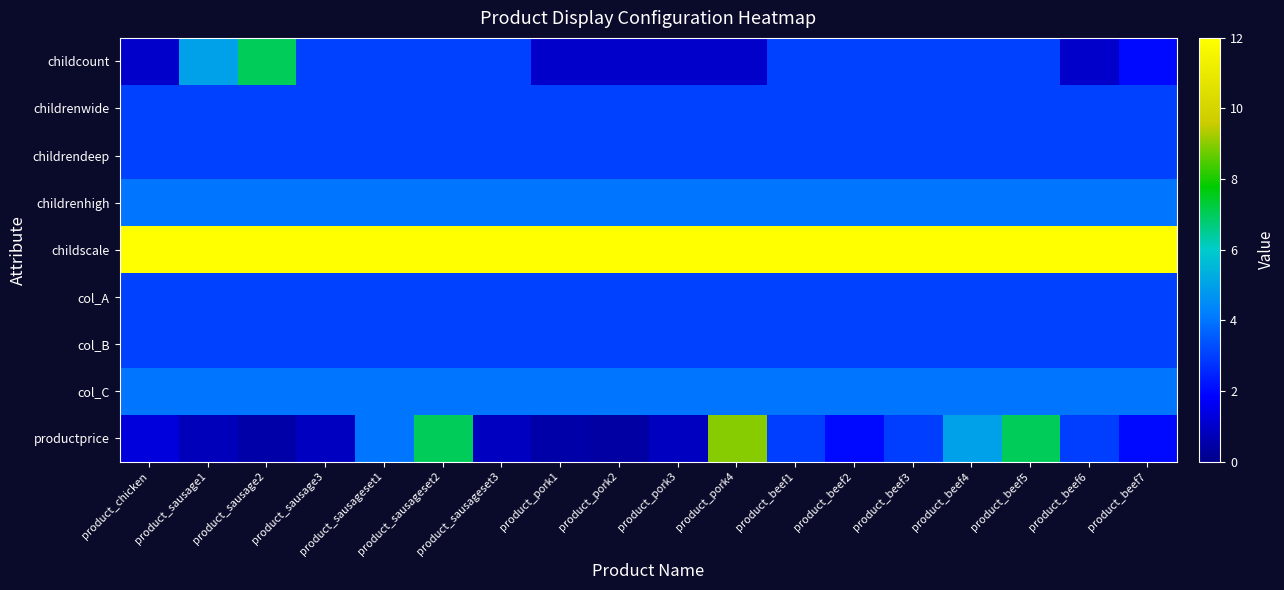

Reading left to right, list all the values displayed in this chart.

childcount: product_chicken=1.0	product_sausage1=5.0	product_sausage2=7.0	product_sausage3=3.0	product_sausageset1=3.0	product_sausageset2=3.0	product_sausageset3=3.0	product_pork1=1.0	product_pork2=1.0	product_pork3=1.0	product_pork4=1.0	product_beef1=3.0	product_beef2=3.0	product_beef3=3.0	product_beef4=3.0	product_beef5=3.0	product_beef6=1.0	product_beef7=2.0
childrenwide: product_chicken=3.0	product_sausage1=3.0	product_sausage2=3.0	product_sausage3=3.0	product_sausageset1=3.0	product_sausageset2=3.0	product_sausageset3=3.0	product_pork1=3.0	product_pork2=3.0	product_pork3=3.0	product_pork4=3.0	product_beef1=3.0	product_beef2=3.0	product_beef3=3.0	product_beef4=3.0	product_beef5=3.0	product_beef6=3.0	product_beef7=3.0
childrendeep: product_chicken=3.0	product_sausage1=3.0	product_sausage2=3.0	product_sausage3=3.0	product_sausageset1=3.0	product_sausageset2=3.0	product_sausageset3=3.0	product_pork1=3.0	product_pork2=3.0	product_pork3=3.0	product_pork4=3.0	product_beef1=3.0	product_beef2=3.0	product_beef3=3.0	product_beef4=3.0	product_beef5=3.0	product_beef6=3.0	product_beef7=3.0
childrenhigh: product_chicken=4.0	product_sausage1=4.0	product_sausage2=4.0	product_sausage3=4.0	product_sausageset1=4.0	product_sausageset2=4.0	product_sausageset3=4.0	product_pork1=4.0	product_pork2=4.0	product_pork3=4.0	product_pork4=4.0	product_beef1=4.0	product_beef2=4.0	product_beef3=4.0	product_beef4=4.0	product_beef5=4.0	product_beef6=4.0	product_beef7=4.0
childscale: product_chicken=12.0	product_sausage1=12.0	product_sausage2=12.0	product_sausage3=12.0	product_sausageset1=12.0	product_sausageset2=12.0	product_sausageset3=12.0	product_pork1=12.0	product_pork2=12.0	product_pork3=12.0	product_pork4=12.0	product_beef1=12.0	product_beef2=12.0	product_beef3=12.0	product_beef4=12.0	product_beef5=12.0	product_beef6=12.0	product_beef7=12.0
col_A: product_chicken=3.0	product_sausage1=3.0	product_sausage2=3.0	product_sausage3=3.0	product_sausageset1=3.0	product_sausageset2=3.0	product_sausageset3=3.0	product_pork1=3.0	product_pork2=3.0	product_pork3=3.0	product_pork4=3.0	product_beef1=3.0	product_beef2=3.0	product_beef3=3.0	product_beef4=3.0	product_beef5=3.0	product_beef6=3.0	product_beef7=3.0
col_B: product_chicken=3.0	product_sausage1=3.0	product_sausage2=3.0	product_sausage3=3.0	product_sausageset1=3.0	product_sausageset2=3.0	product_sausageset3=3.0	product_pork1=3.0	product_pork2=3.0	product_pork3=3.0	product_pork4=3.0	product_beef1=3.0	product_beef2=3.0	product_beef3=3.0	product_beef4=3.0	product_beef5=3.0	product_beef6=3.0	product_beef7=3.0
col_C: product_chicken=4.0	product_sausage1=4.0	product_sausage2=4.0	product_sausage3=4.0	product_sausageset1=4.0	product_sausageset2=4.0	product_sausageset3=4.0	product_pork1=4.0	product_pork2=4.0	product_pork3=4.0	product_pork4=4.0	product_beef1=4.0	product_beef2=4.0	product_beef3=4.0	product_beef4=4.0	product_beef5=4.0	product_beef6=4.0	product_beef7=4.0
productprice: product_chicken=1.3	product_sausage1=0.8	product_sausage2=0.5	product_sausage3=0.9	product_sausageset1=4.0	product_sausageset2=7.0	product_sausageset3=0.9	product_pork1=0.5	product_pork2=0.4	product_pork3=0.9	product_pork4=9.0	product_beef1=3.0	product_beef2=2.0	product_beef3=3.0	product_beef4=5.0	product_beef5=7.0	product_beef6=3.0	product_beef7=2.0